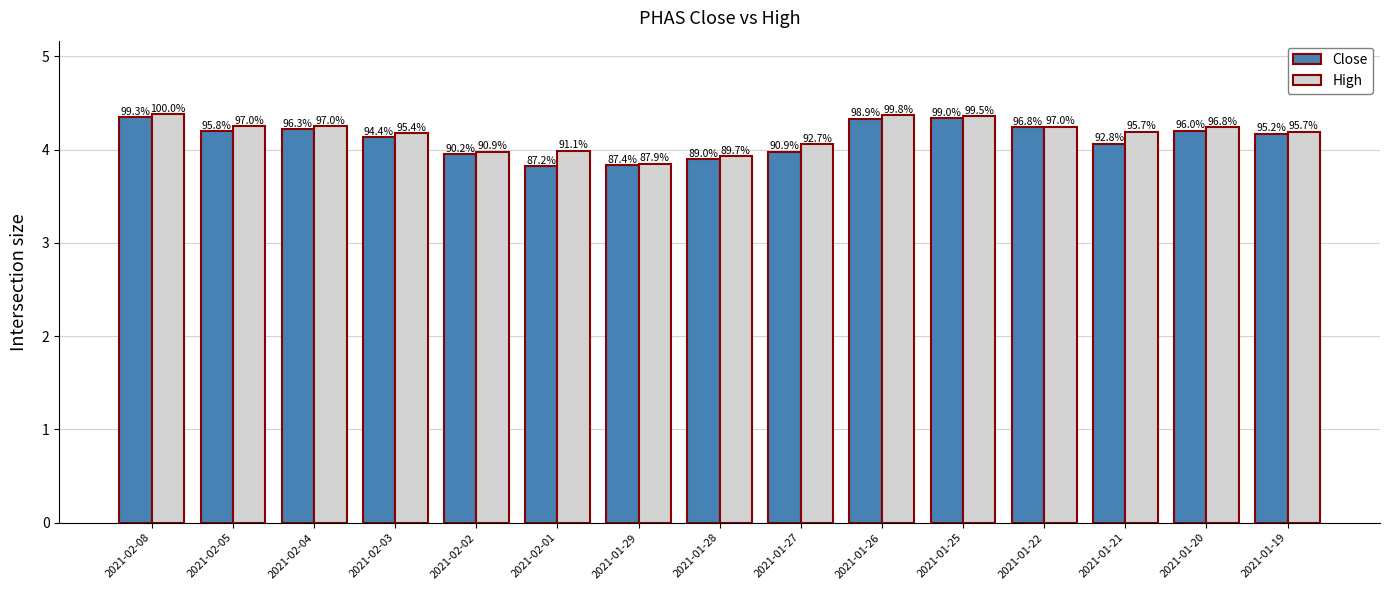

At how many categories does at least one series exceed 4?

11